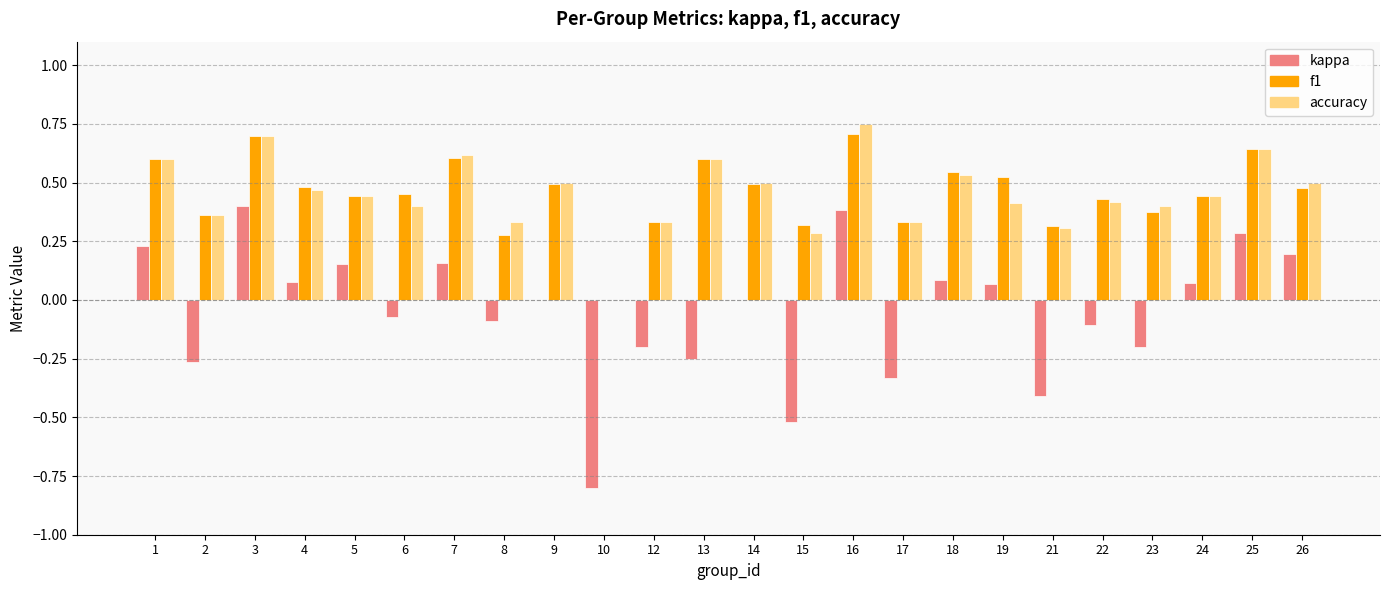

What is the sum of all kappa values?

-1.1